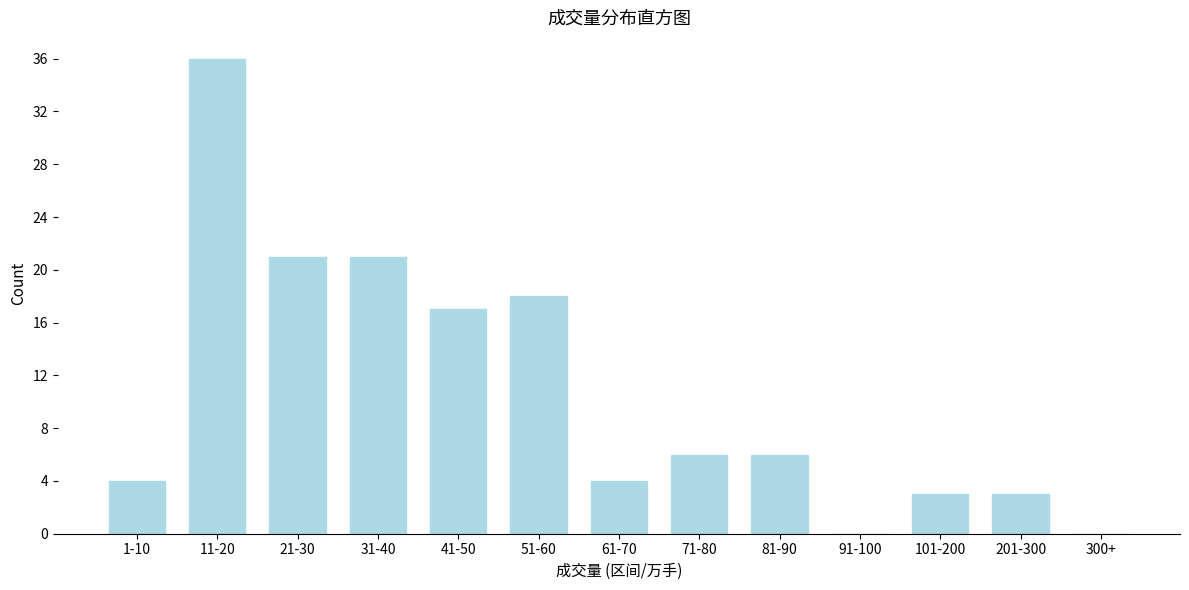

Reading left to right, what are all the values shown in this chart?

1-10=4	11-20=36	21-30=21	31-40=21	41-50=17	51-60=18	61-70=4	71-80=6	81-90=6	91-100=0	101-200=3	201-300=3	300+=0